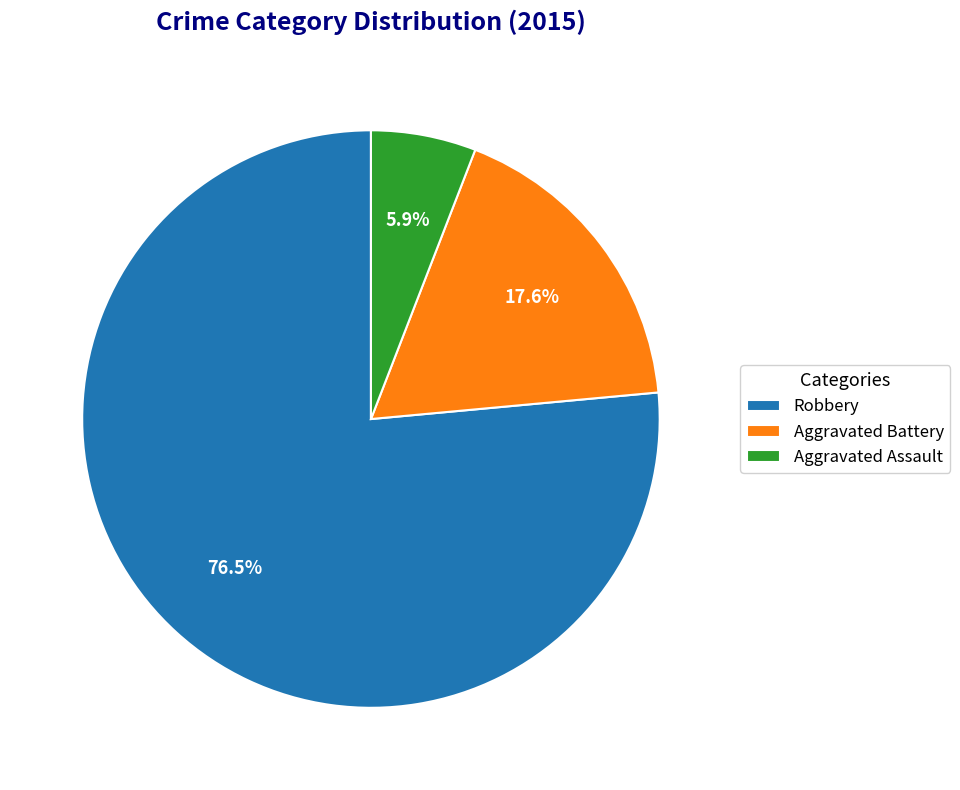

Combined, do Robbery and Aggravated Assault account for over 50%?

Yes